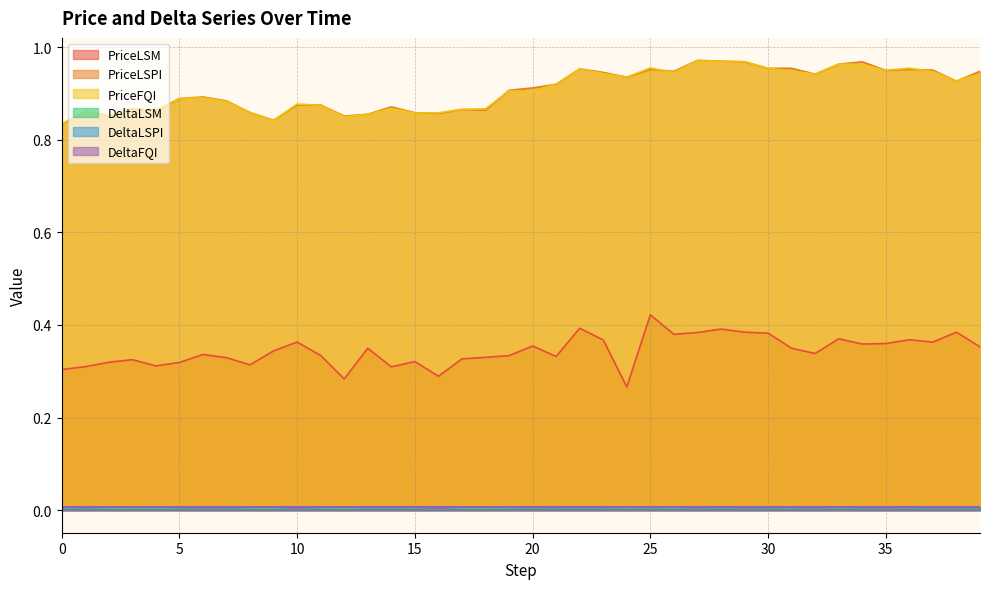

At which category is the sum across all series the highest?

28